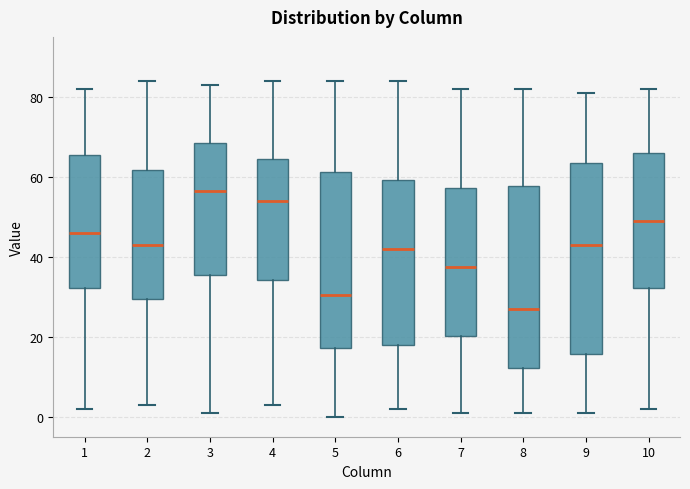

Which box's median line is the lowest?

8